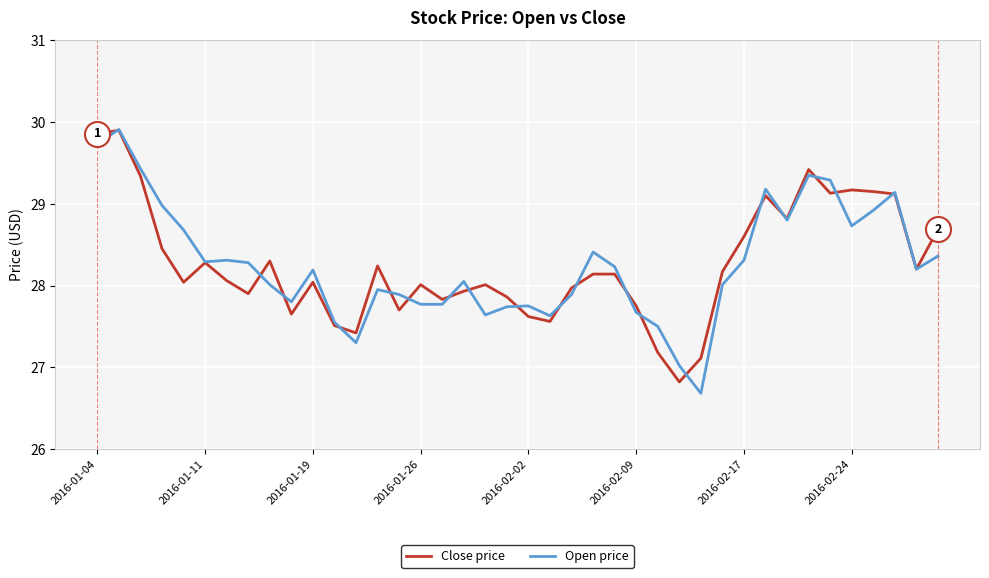

What is the lowest value of the Open price series?

26.7